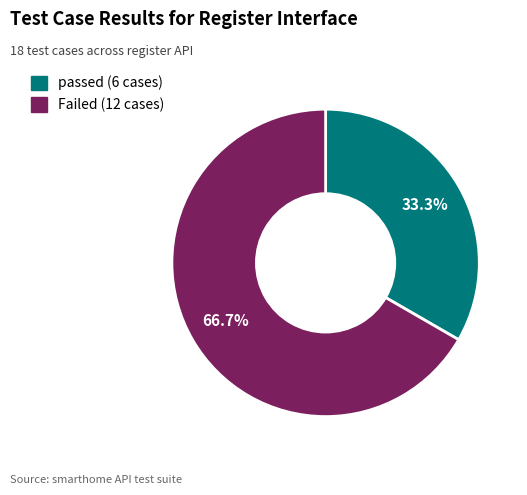

Count the number of slices in the pie.

2